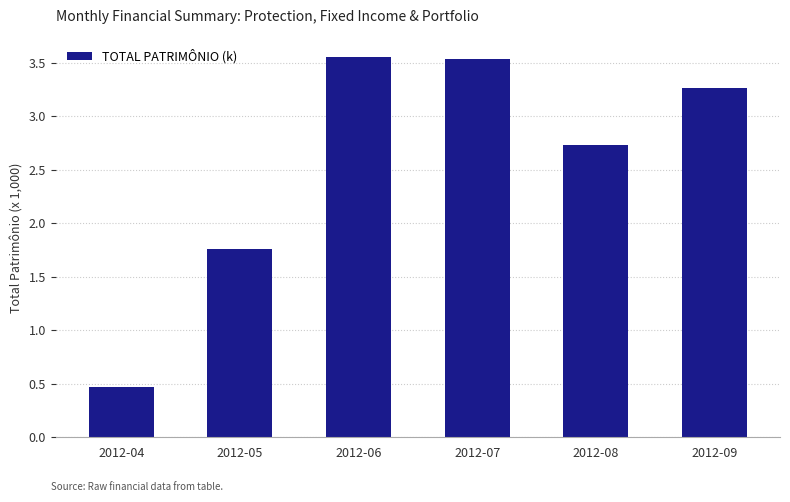

What is the difference between the maximum and minimum values?

3.1